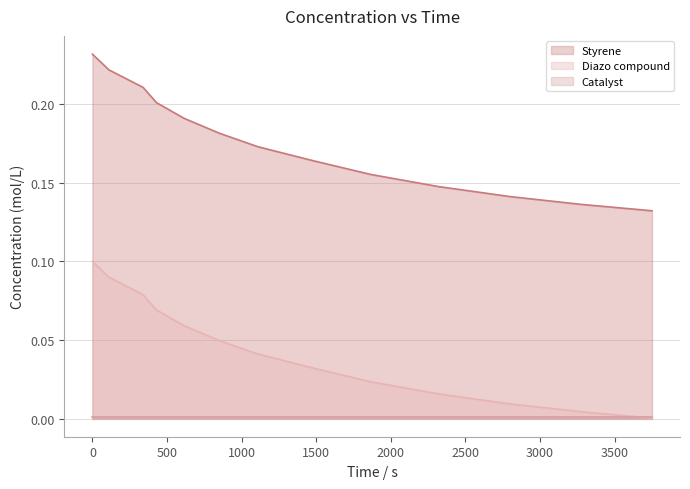

Rank the categories by Diazo compound value from highest to lowest.

0, 110.35890474873949, 339.8256763147174, 429.577280896842, 614.1284199408528, 850.9175388920952, 1109.6349829769556, 1476.9160327191455, 1865.9237847396982, 2320.3514637466633, 2796.812895100212, 3273.5873971115566, 3750.5625854419795